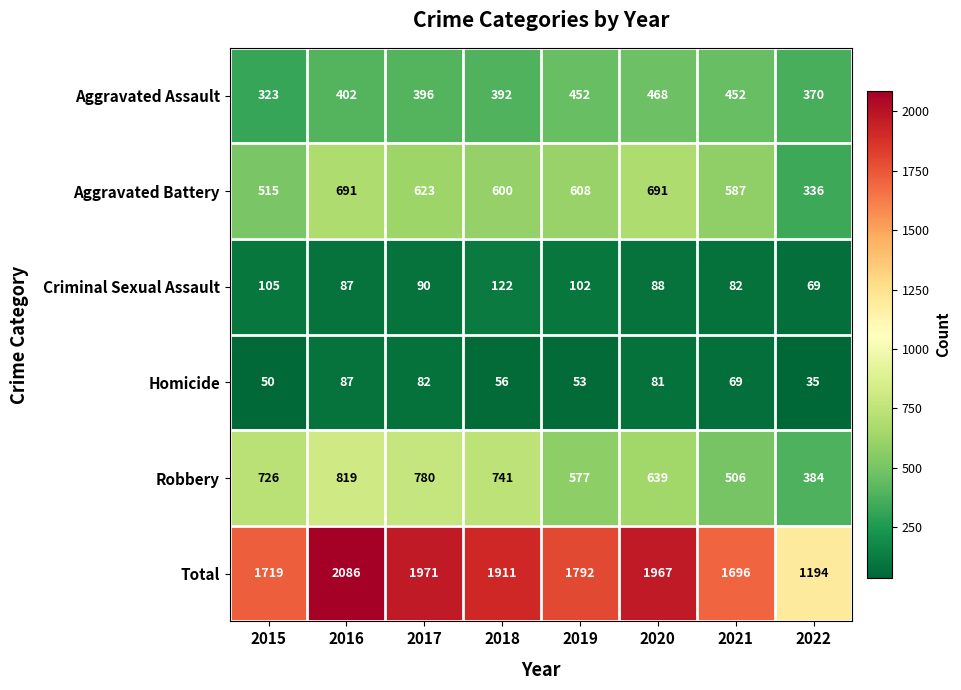

List the series in order of their peak value, highest first.

Total, Robbery, Aggravated Battery, Aggravated Assault, Criminal Sexual Assault, Homicide